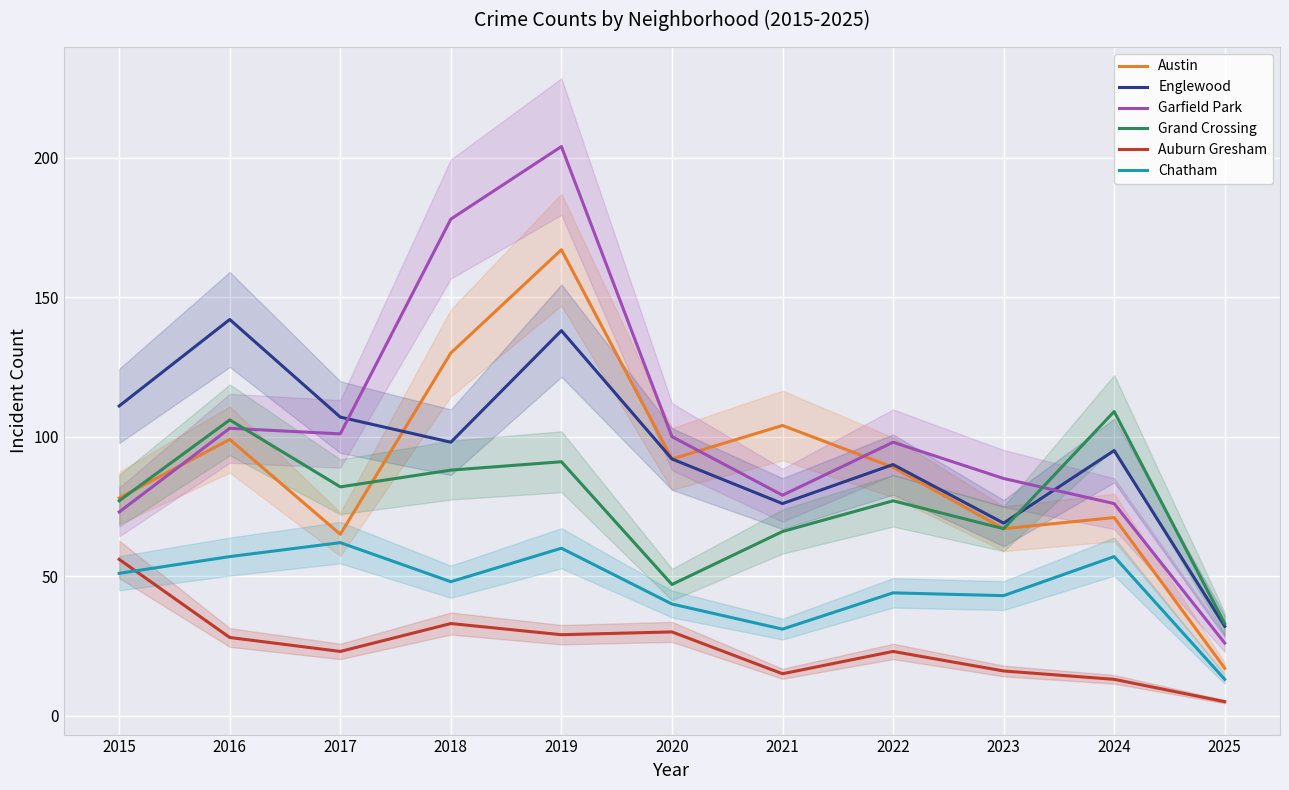

True or false: Grand Crossing and Auburn Gresham intersect in this chart.

False